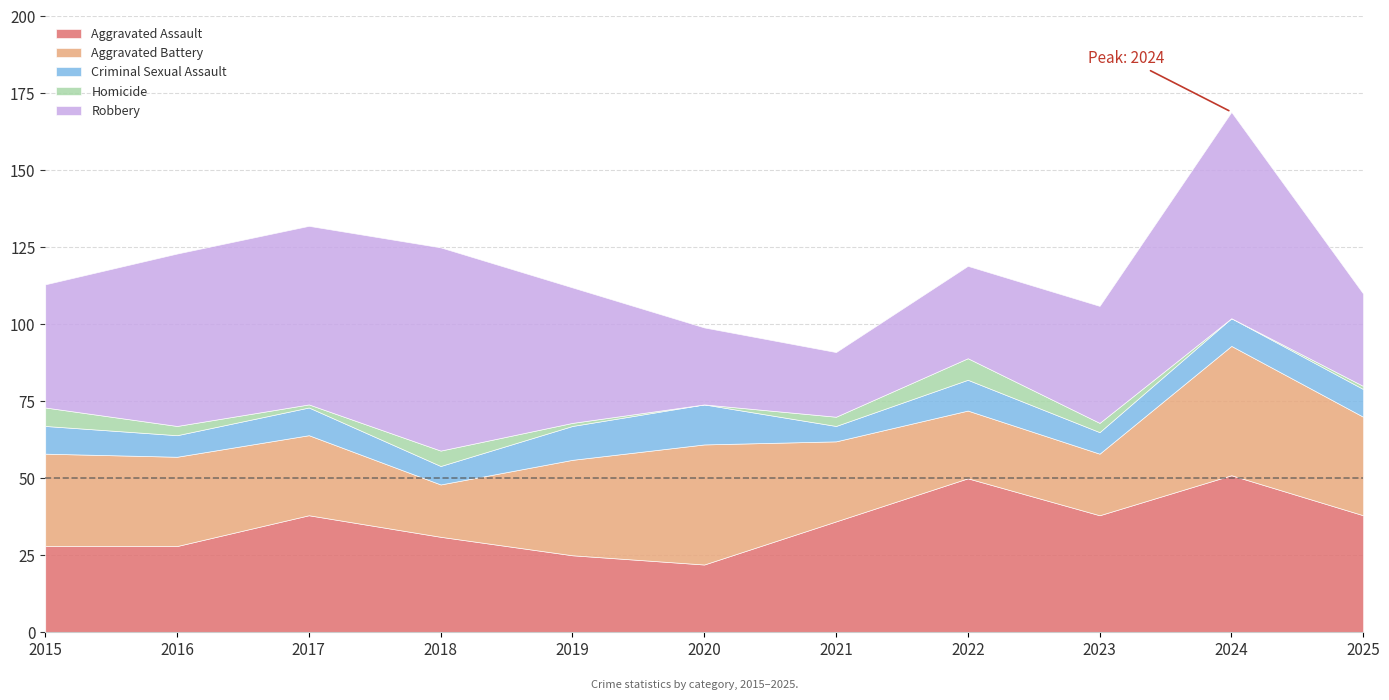

At how many categories does at least one series exceed 22?

11